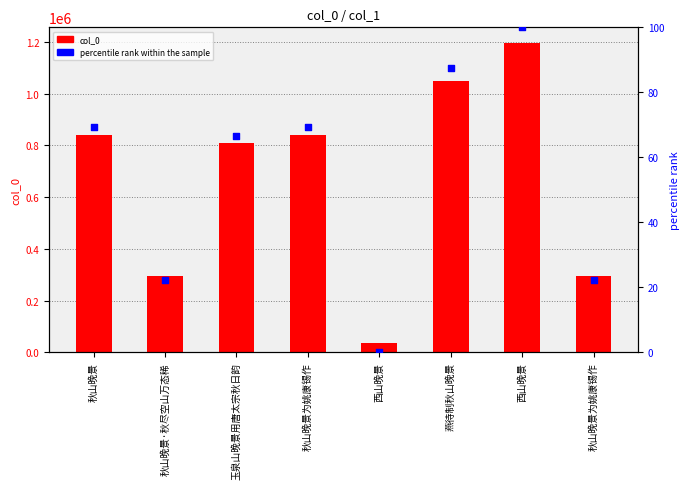

At how many categories does at least one series exceed 609661?

5